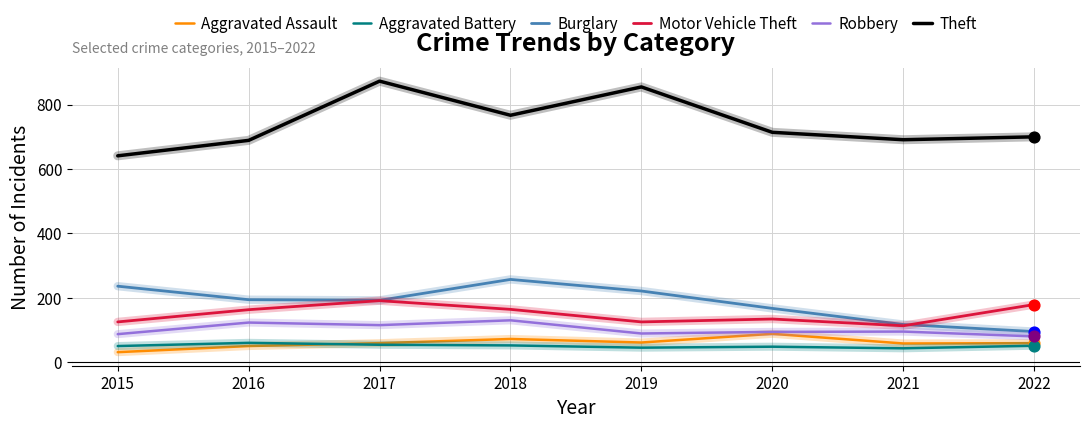

What are all the series names shown in the legend?

Aggravated Assault, Aggravated Battery, Burglary, Motor Vehicle Theft, Robbery, Theft